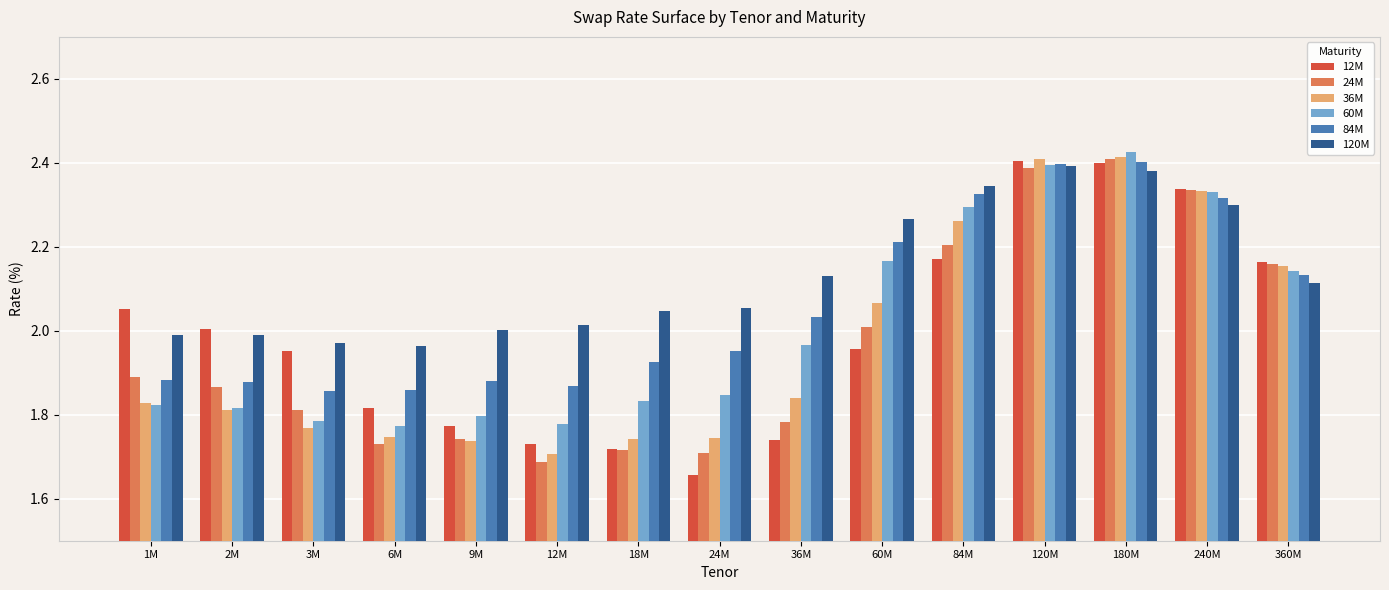

What is the difference between the second highest and second lowest values in the 36M series?

0.7